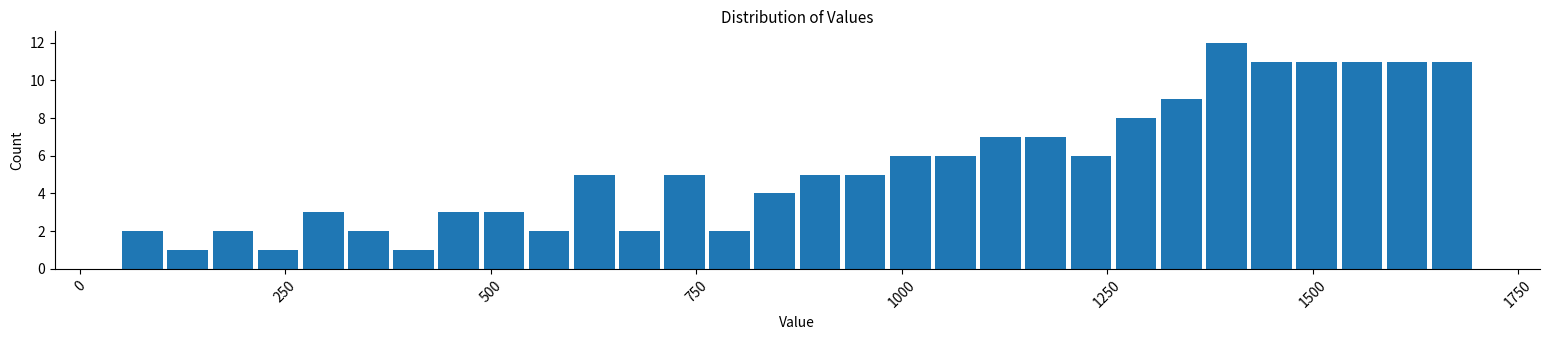

Read against the x-axis, roughly where is the centre of the tallest bar?

1400